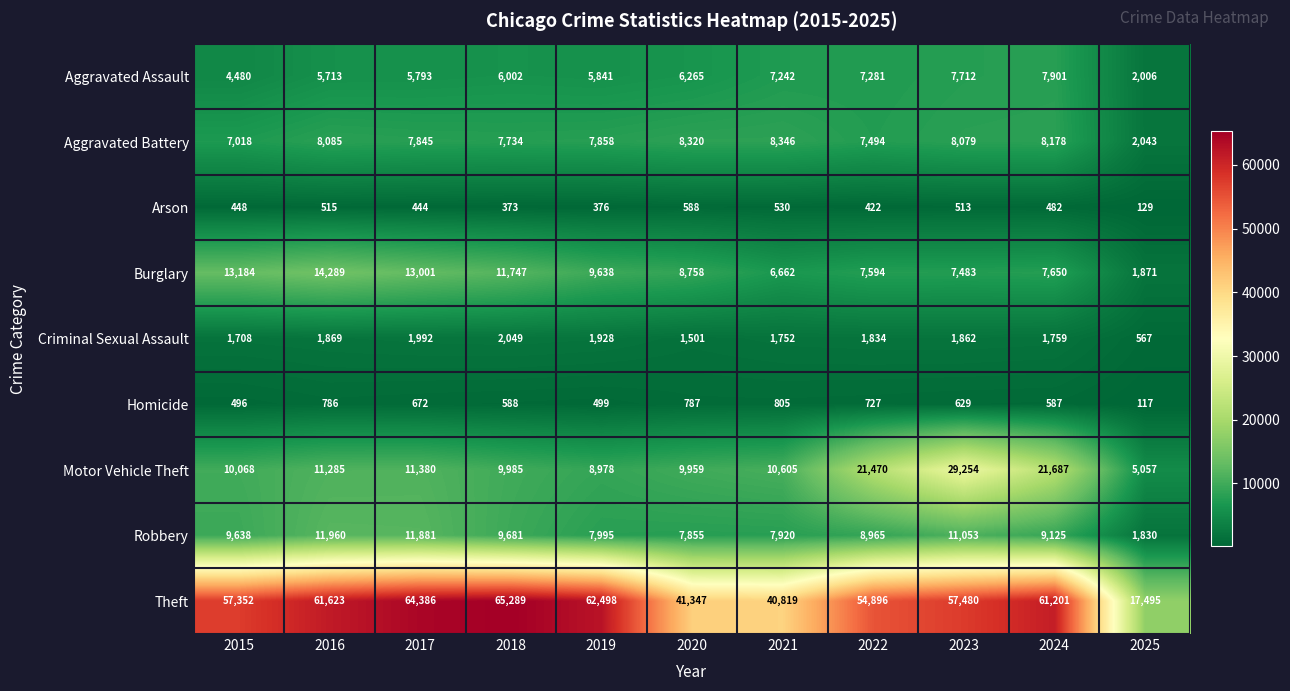

What is the sum of all Criminal Sexual Assault values?

18821